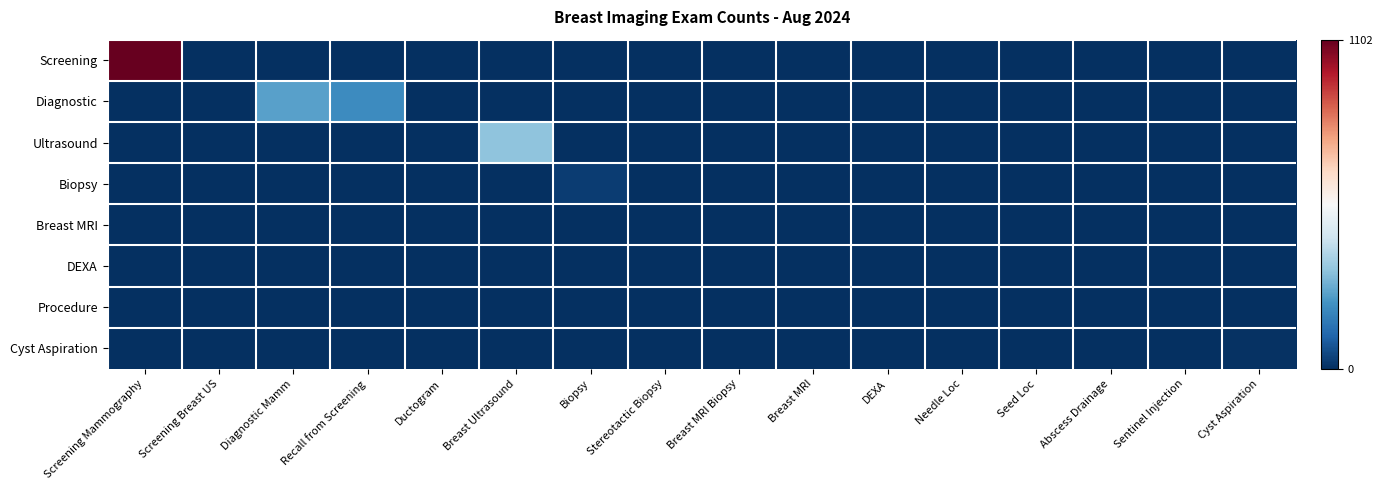

Reading right to left, transcribe all the data shown in this chart.

Screening: Cyst Aspiration=0	Sentinel Injection=0	Abscess Drainage=0	Seed Loc=0	Needle Loc=0	DEXA=0	Breast MRI=0	Breast MRI Biopsy=0	Stereotactic Biopsy=0	Biopsy=0	Breast Ultrasound=0	Ductogram=0	Recall from Screening=0	Diagnostic Mamm=0	Screening Breast US=0	Screening Mammography=1102
Diagnostic: Cyst Aspiration=0	Sentinel Injection=0	Abscess Drainage=0	Seed Loc=0	Needle Loc=0	DEXA=0	Breast MRI=0	Breast MRI Biopsy=0	Stereotactic Biopsy=0	Biopsy=0	Breast Ultrasound=0	Ductogram=1	Recall from Screening=203	Diagnostic Mamm=253	Screening Breast US=0	Screening Mammography=0
Ultrasound: Cyst Aspiration=0	Sentinel Injection=0	Abscess Drainage=0	Seed Loc=0	Needle Loc=0	DEXA=0	Breast MRI=0	Breast MRI Biopsy=0	Stereotactic Biopsy=0	Biopsy=0	Breast Ultrasound=328	Ductogram=0	Recall from Screening=0	Diagnostic Mamm=0	Screening Breast US=0	Screening Mammography=0
Biopsy: Cyst Aspiration=0	Sentinel Injection=0	Abscess Drainage=0	Seed Loc=0	Needle Loc=0	DEXA=0	Breast MRI=0	Breast MRI Biopsy=0	Stereotactic Biopsy=0	Biopsy=27	Breast Ultrasound=0	Ductogram=0	Recall from Screening=0	Diagnostic Mamm=0	Screening Breast US=0	Screening Mammography=0
Breast MRI: Cyst Aspiration=0	Sentinel Injection=0	Abscess Drainage=0	Seed Loc=0	Needle Loc=0	DEXA=0	Breast MRI=0	Breast MRI Biopsy=0	Stereotactic Biopsy=0	Biopsy=0	Breast Ultrasound=0	Ductogram=0	Recall from Screening=0	Diagnostic Mamm=0	Screening Breast US=0	Screening Mammography=0
DEXA: Cyst Aspiration=0	Sentinel Injection=0	Abscess Drainage=0	Seed Loc=0	Needle Loc=0	DEXA=0	Breast MRI=0	Breast MRI Biopsy=0	Stereotactic Biopsy=0	Biopsy=0	Breast Ultrasound=0	Ductogram=0	Recall from Screening=0	Diagnostic Mamm=0	Screening Breast US=0	Screening Mammography=0
Procedure: Cyst Aspiration=0	Sentinel Injection=0	Abscess Drainage=0	Seed Loc=0	Needle Loc=0	DEXA=0	Breast MRI=0	Breast MRI Biopsy=0	Stereotactic Biopsy=0	Biopsy=0	Breast Ultrasound=0	Ductogram=0	Recall from Screening=0	Diagnostic Mamm=0	Screening Breast US=0	Screening Mammography=0
Cyst Aspiration: Cyst Aspiration=6	Sentinel Injection=0	Abscess Drainage=0	Seed Loc=0	Needle Loc=0	DEXA=0	Breast MRI=0	Breast MRI Biopsy=0	Stereotactic Biopsy=0	Biopsy=0	Breast Ultrasound=0	Ductogram=0	Recall from Screening=0	Diagnostic Mamm=0	Screening Breast US=0	Screening Mammography=0